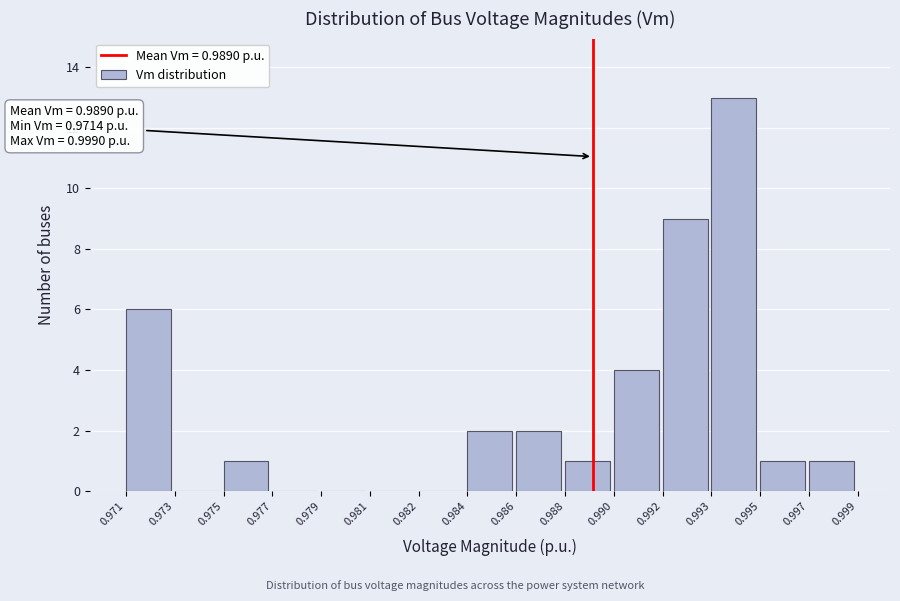

Reading right to left, extract all data points from this chart.

0.997=1	0.995=1	0.993=13	0.992=9	0.990=4	0.988=1	0.986=2	0.984=2	0.982=0	0.981=0	0.979=0	0.977=0	0.975=1	0.973=0	0.971=6